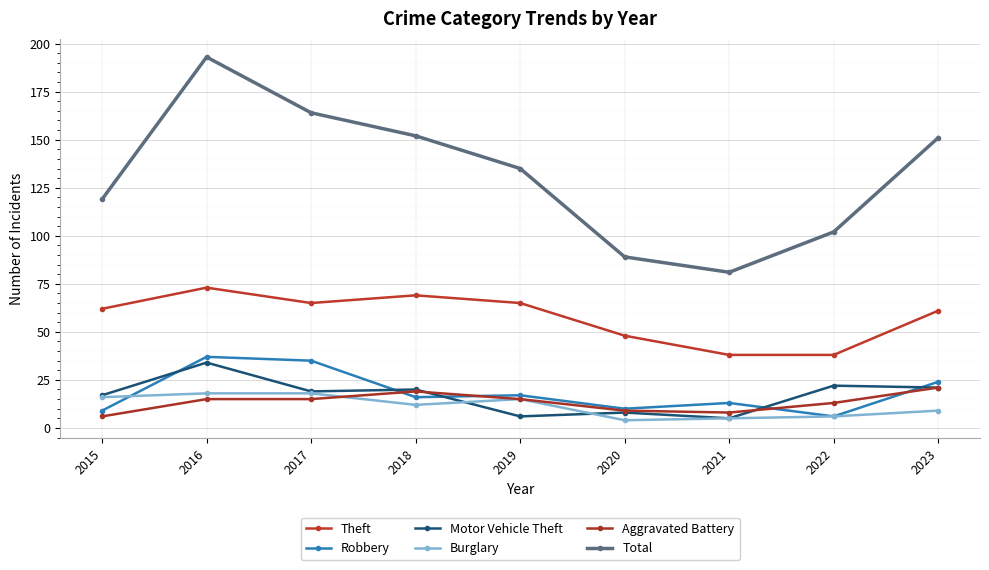

At 2023, list the series in order from smallest to largest.

Burglary, Motor Vehicle Theft, Aggravated Battery, Robbery, Theft, Total